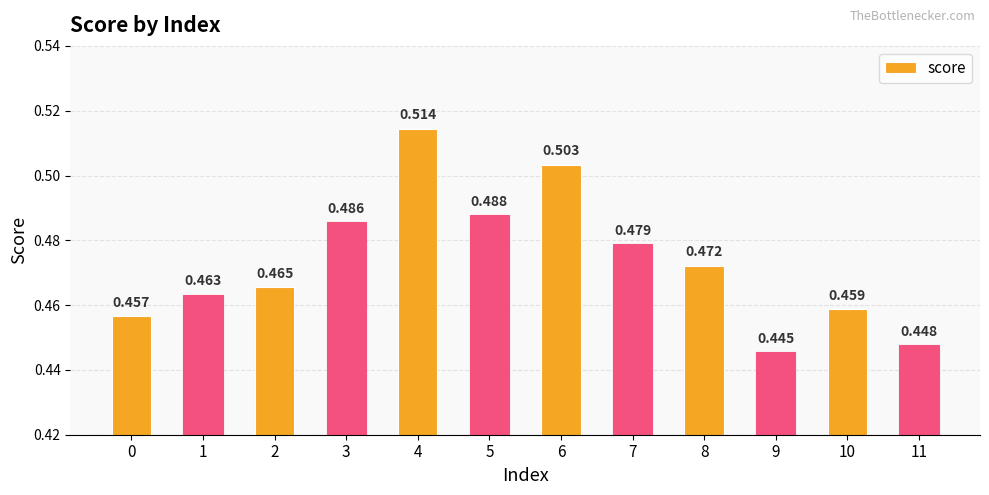

True or false: the data shows 0.5 at 6.

True